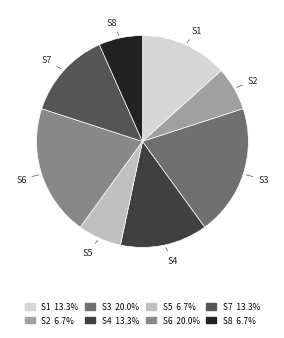

Rank the categories by value from lowest to highest.

S2, S5, S8, S1, S4, S7, S3, S6